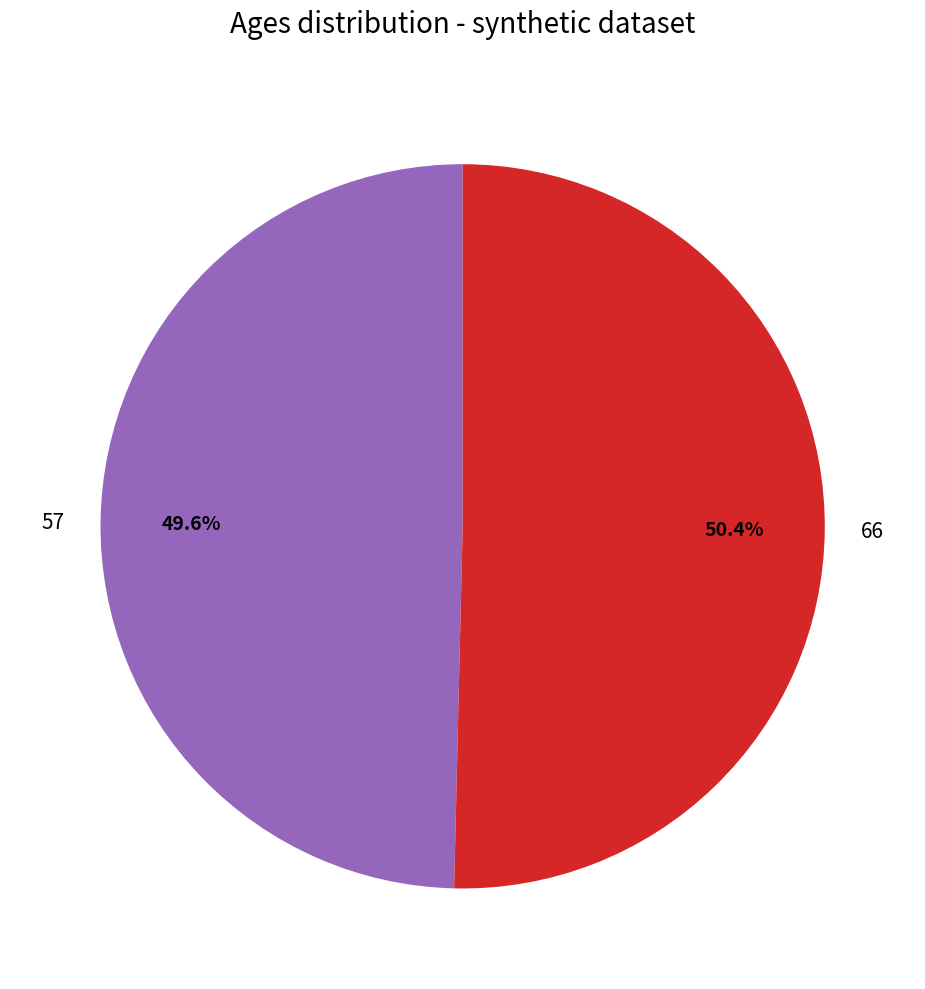

Approximately how many times larger is the value at 66 compared to 57?

1.0